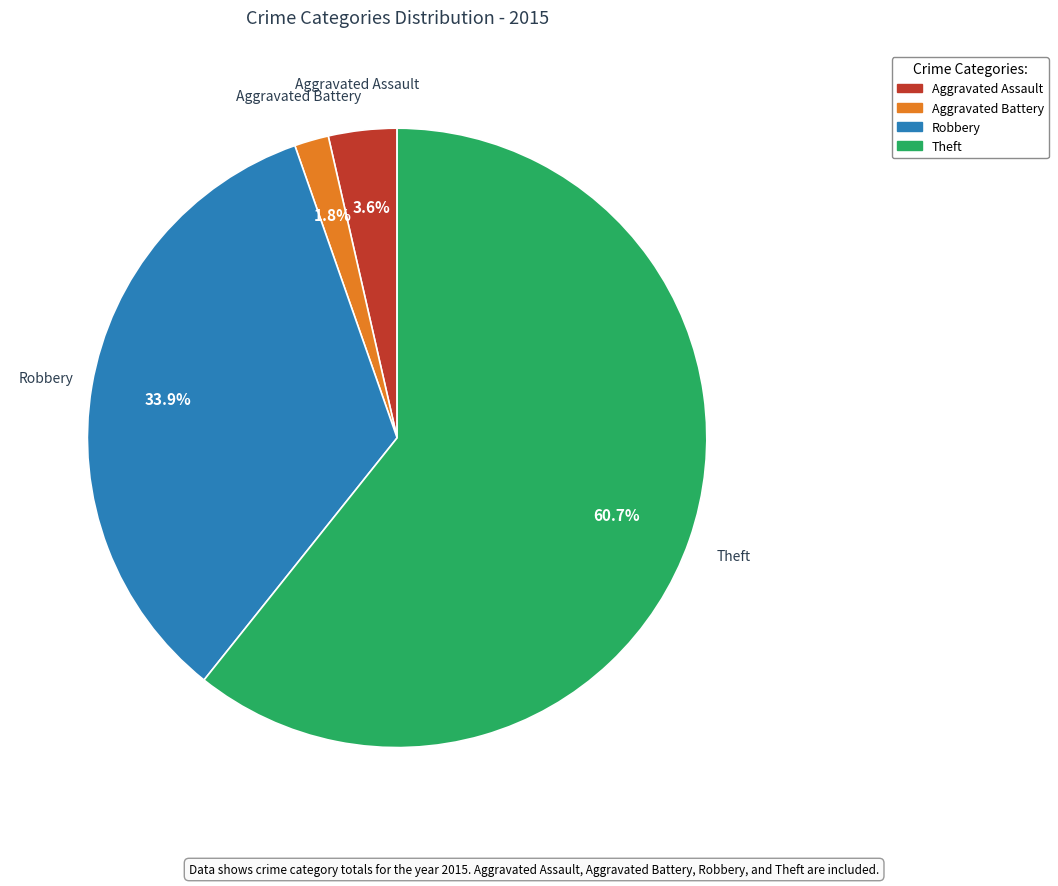

How many segments does this pie chart have?

4